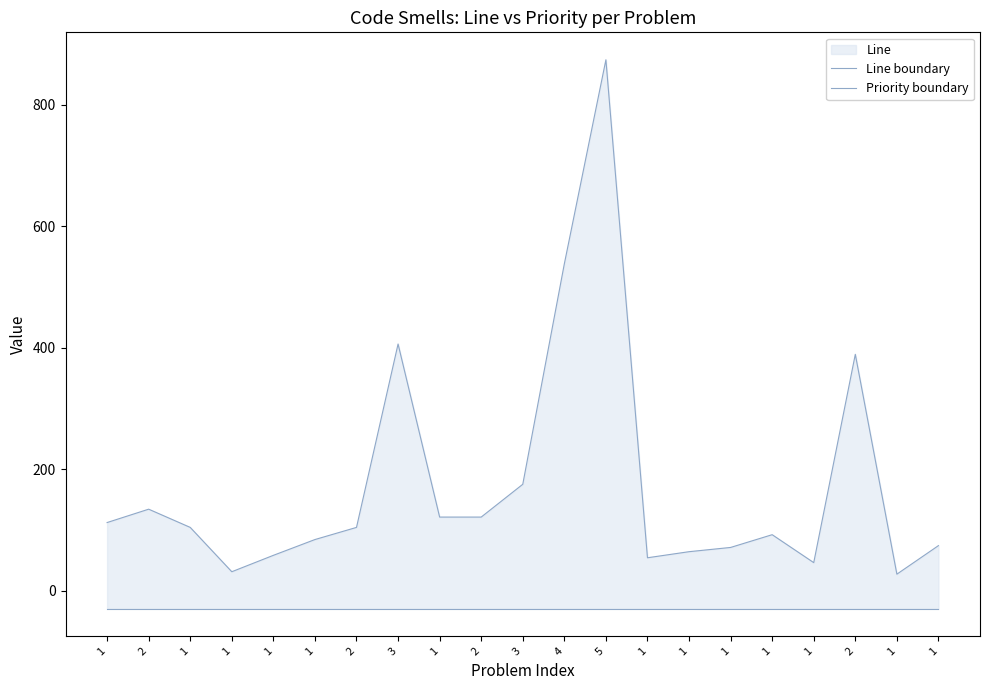

What is the average value of the Line boundary series?

175